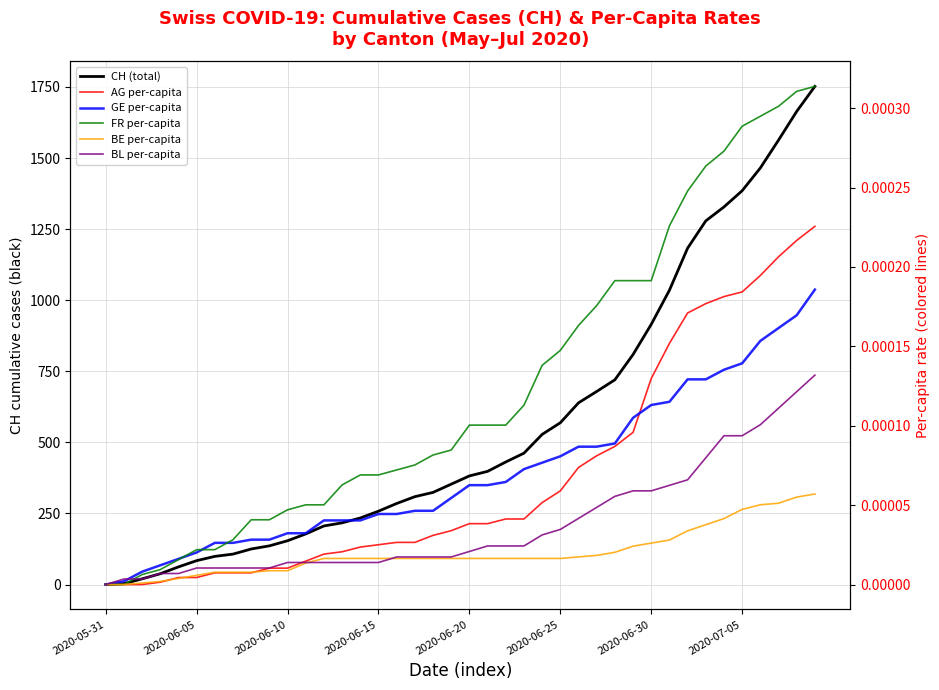

What position from the left is 23?

24